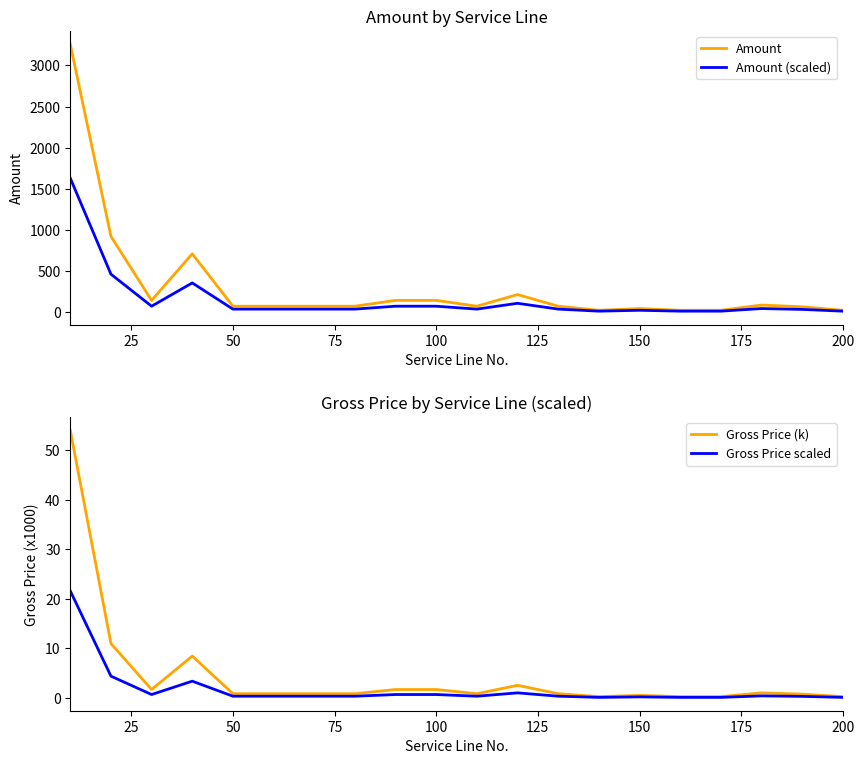

Read the Gross Price scaled value at 50.

0.3